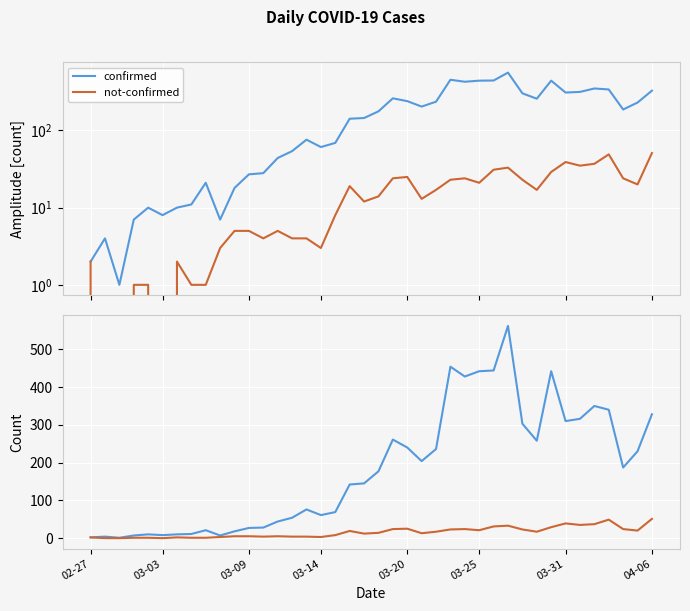

True or false: not-confirmed and confirmed intersect in this chart.

False